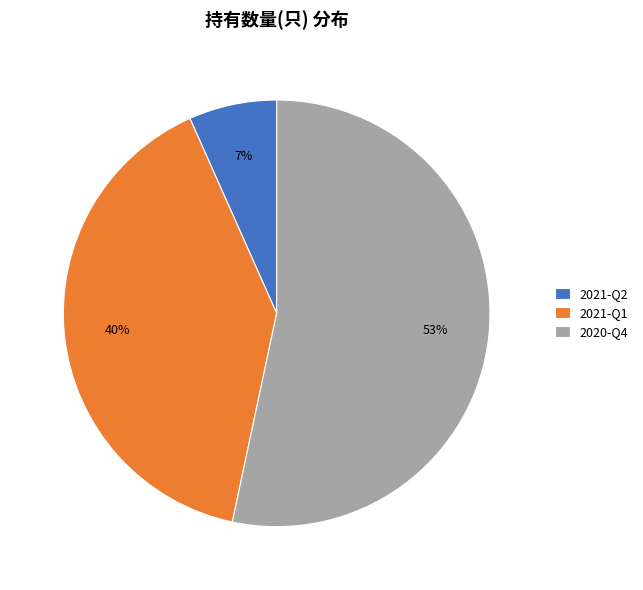

Combined, do 2021-Q2 and 2020-Q4 account for over 50%?

Yes